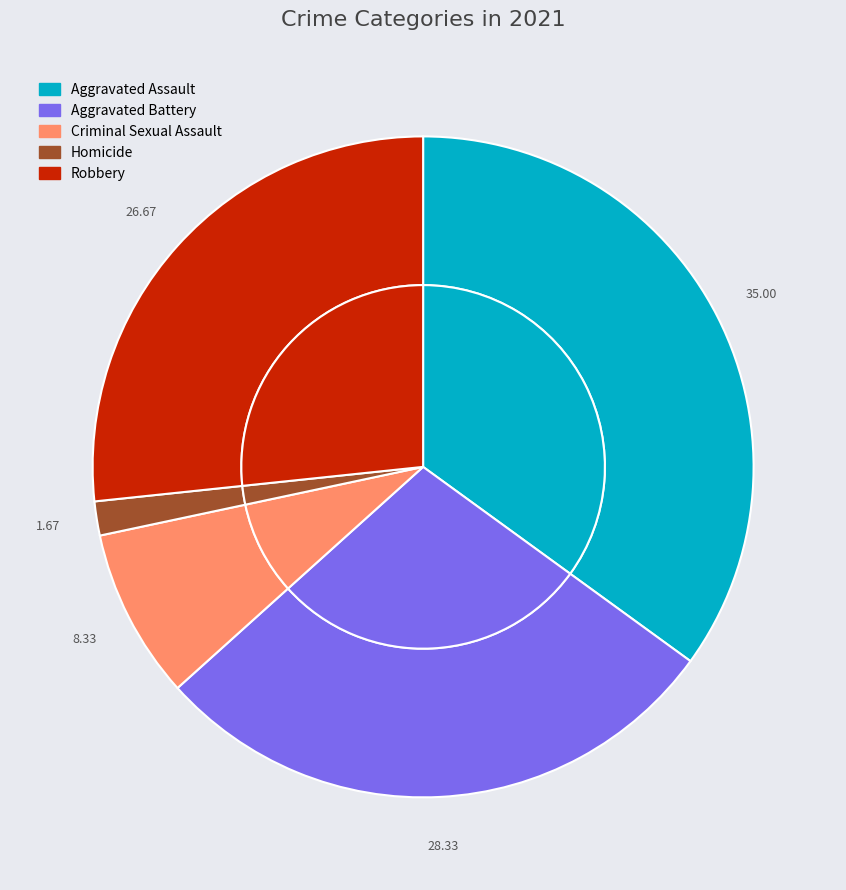

What is the ratio of the value at Criminal Sexual Assault to the value at Homicide?

5.0